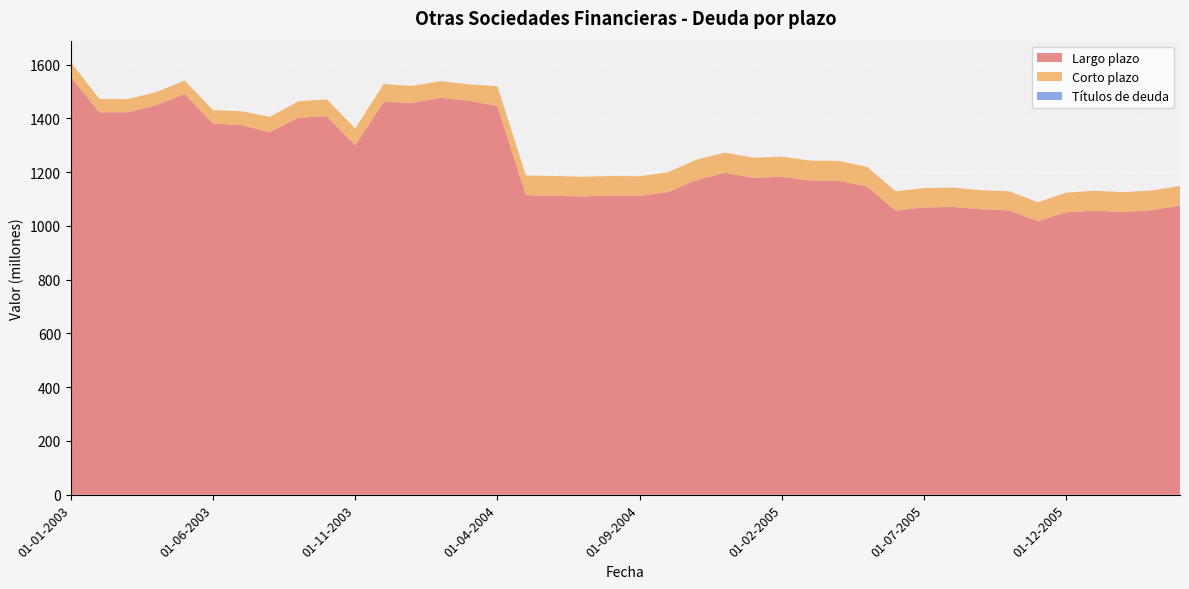

Reading left to right, what are all the values shown in this chart?

Largo plazo: 1555	1423	1423	1449	1491	1381	1375	1349	1403	1408	1300	1462	1458	1477	1466	1446	1115	1112	1110	1113	1112	1126	1171	1198	1179	1183	1169	1168	1147	1057	1069	1071	1062	1058	1018	1051	1057	1052	1059	1076
Corto plazo: 54	50	49	49	50	50	52	57	61	63	63	66	63	62	61	74	73	74	73	73	73	74	76	75	75	75	74	74	73	72	72	72	71	71	70	73	74	74	73	73
Títulos de deuda: 0	0	0	0	0	0	0	0	0	0	0	0	0	0	0	0	0	0	0	0	0	0	0	0	0	0	0	0	0	0	0	0	0	0	0	0	0	0	0	0